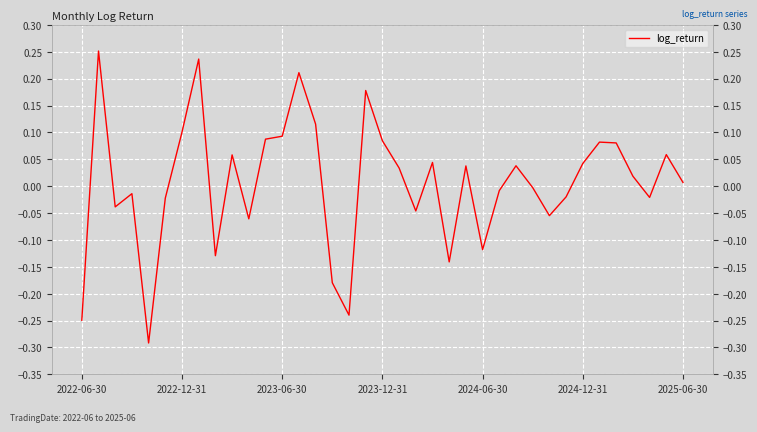

What is the difference between the maximum and minimum values?

0.5